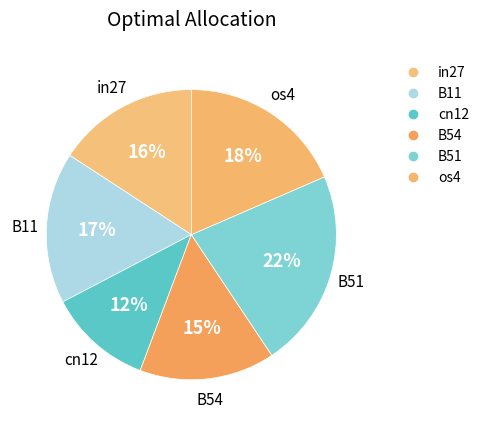

How many slices are in this pie chart?

6